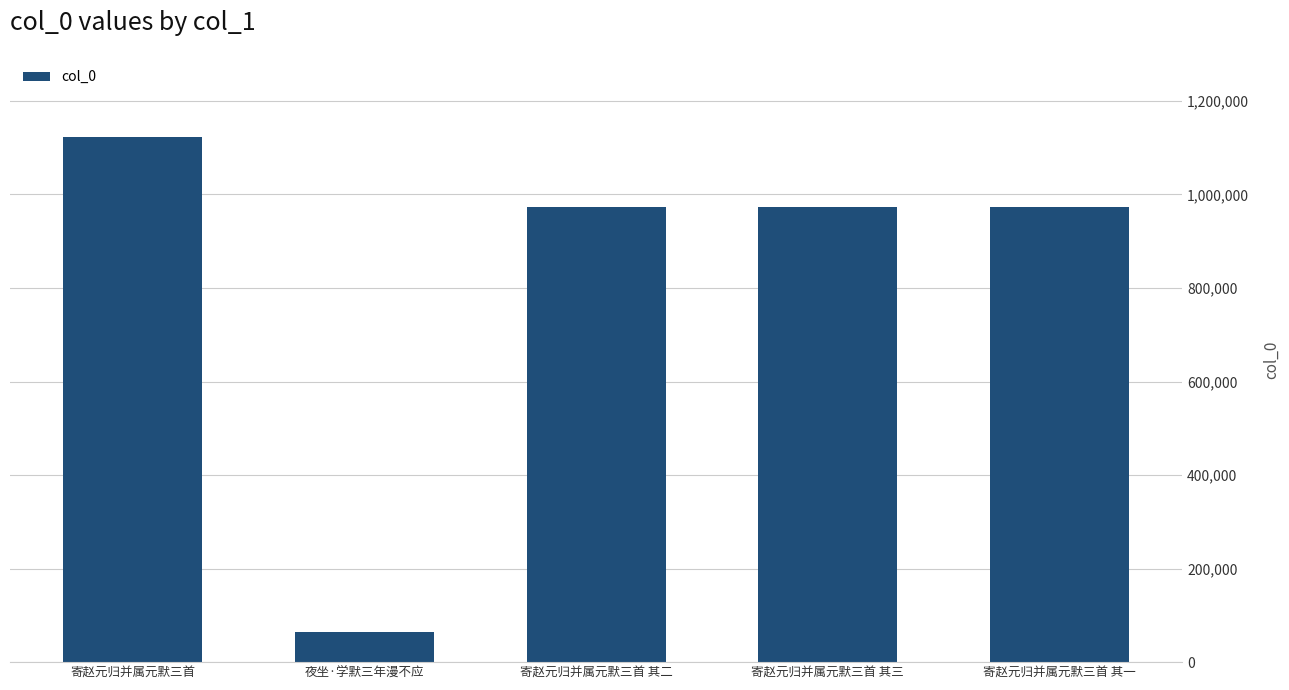

Is it true that the value at 寄赵元归并属元默三首 其二 is 302274?

False